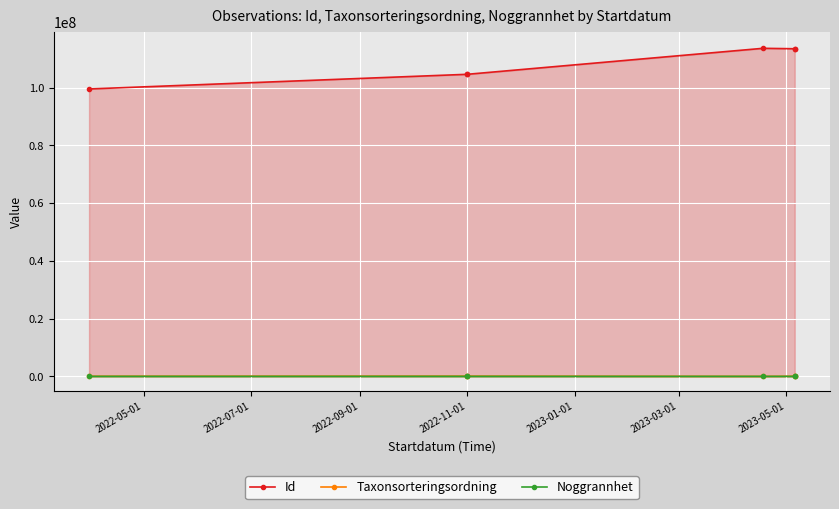

Read the Id value at 2022-05-01, to the nearest 100.

99568600